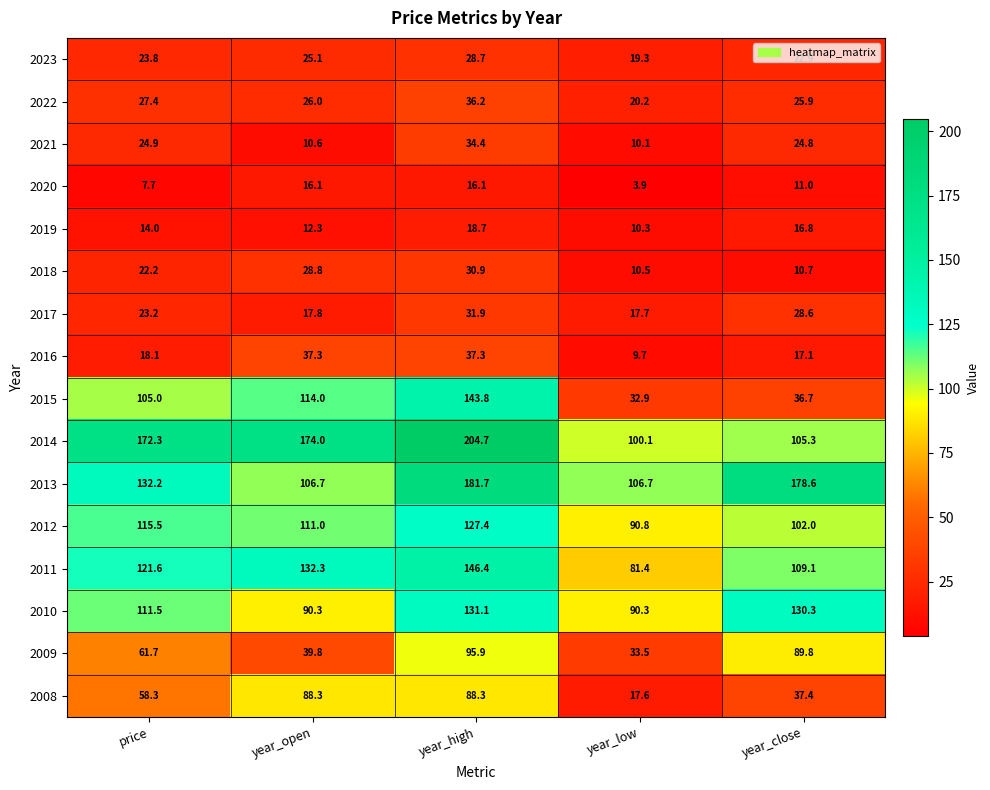

What is the total value across all series at year_high?

1353.5